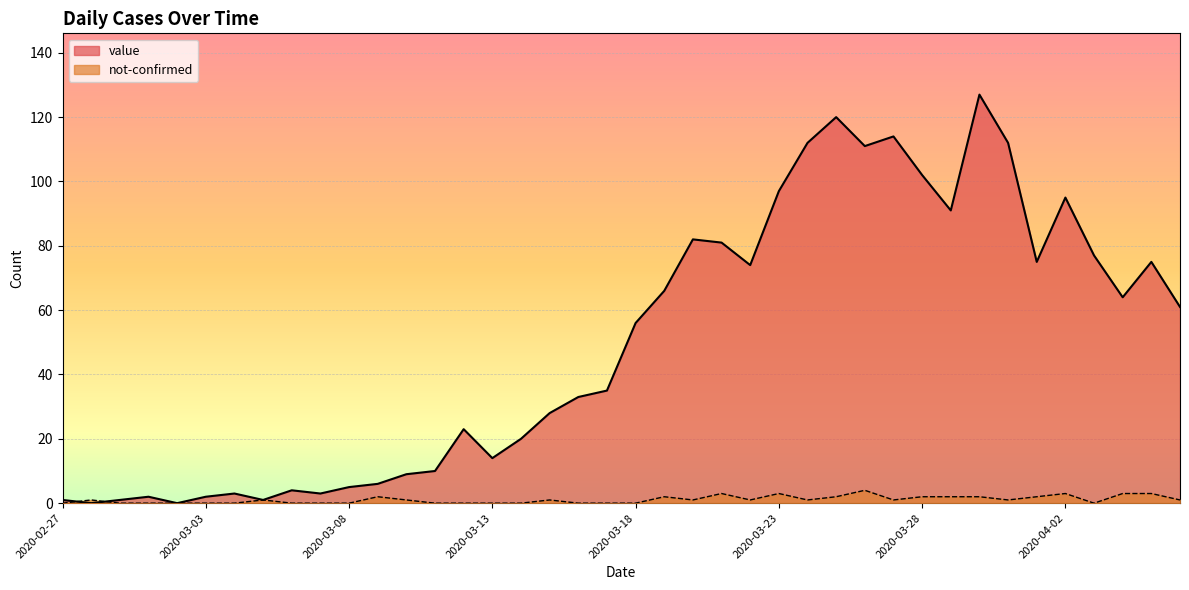

How many positive values does the value series have?

38